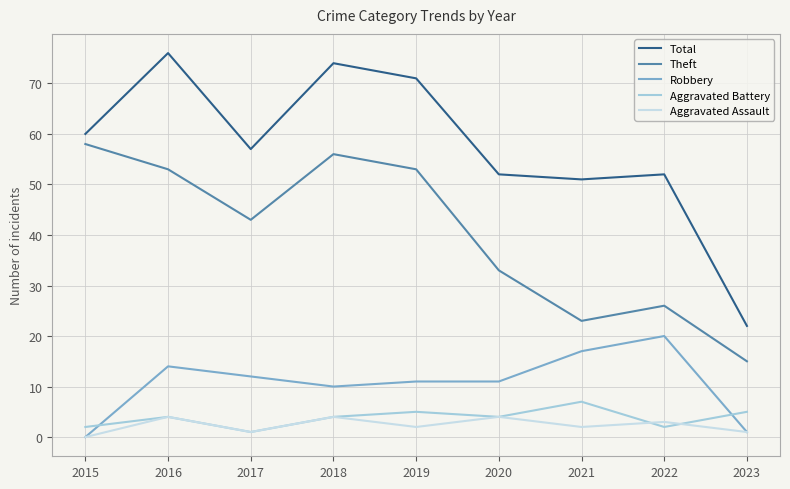

Which series has the widest spread of values?

Total